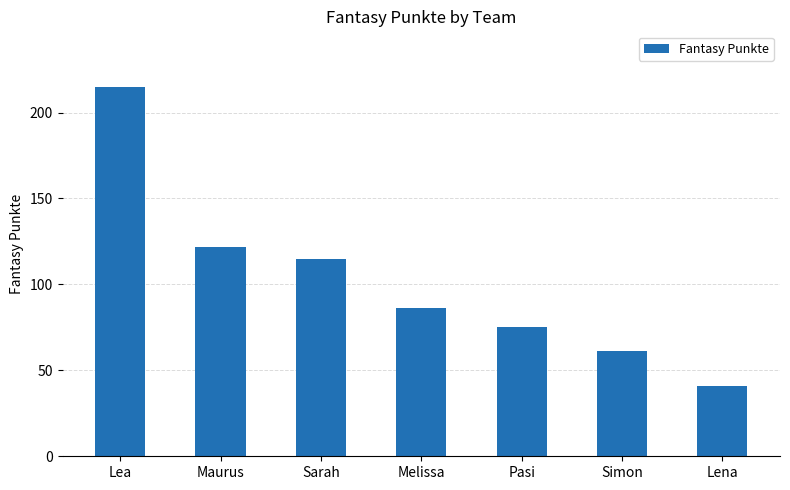

Reading left to right, what are all the values shown in this chart?

Lea=215	Maurus=122	Sarah=115	Melissa=86	Pasi=75	Simon=61	Lena=41